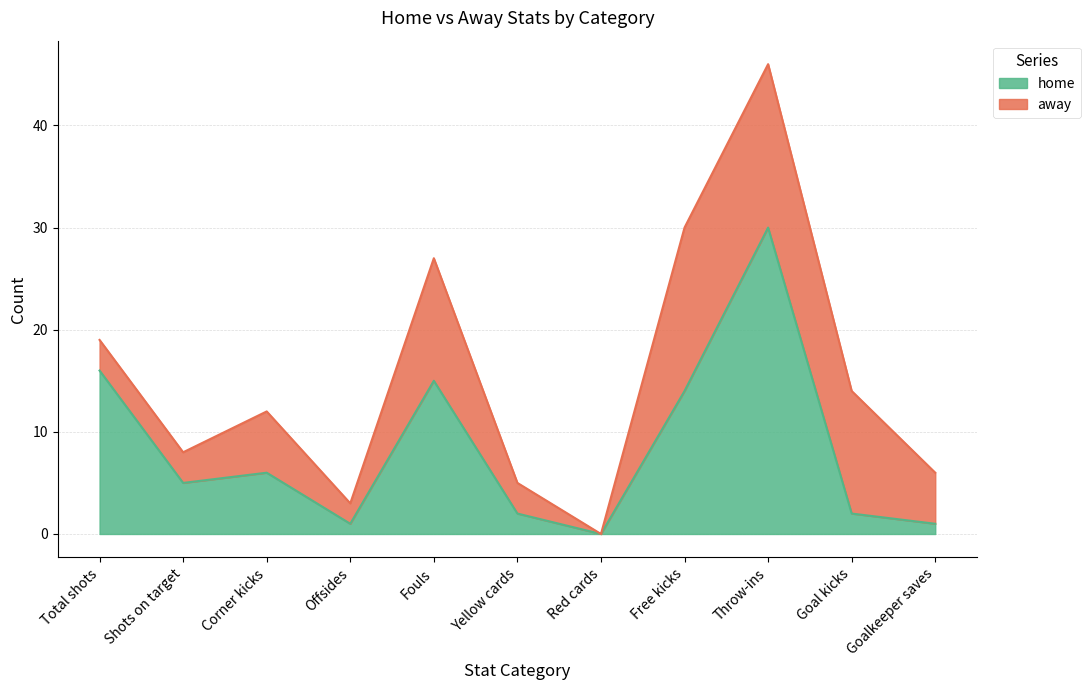

Reading left to right, extract all data points from this chart.

Total shots=16	Shots on target=5	Corner kicks=6	Offsides=1	Fouls=15	Yellow cards=2	Red cards=0	Free kicks=14	Throw-ins=30	Goal kicks=2	Goalkeeper saves=1